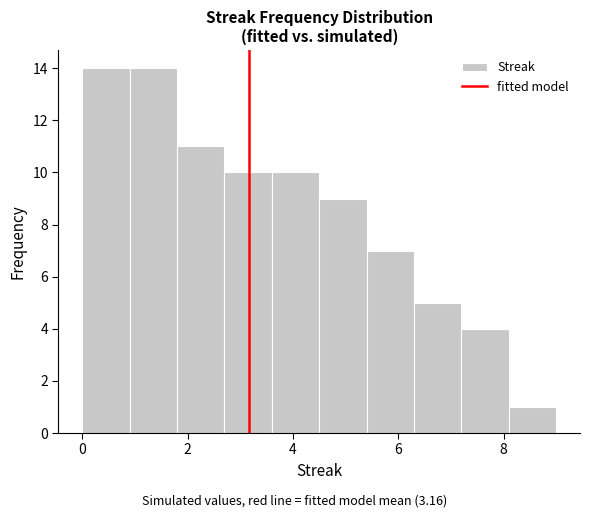

Reading left to right, list every bar in this chart as the range it spans on the x-axis followed by its height. Neither the bar edges nor the heights are printed on the chart, so give them approximately, as read against the axes.

0.0 to 0.9: 14
0.9 to 1.8: 14
1.8 to 2.7: 11
2.7 to 3.6: 10
3.6 to 4.5: 10
4.5 to 5.4: 9
5.4 to 6.3: 7
6.3 to 7.2: 5
7.2 to 8.1: 4
8.1 to 9.0: 1